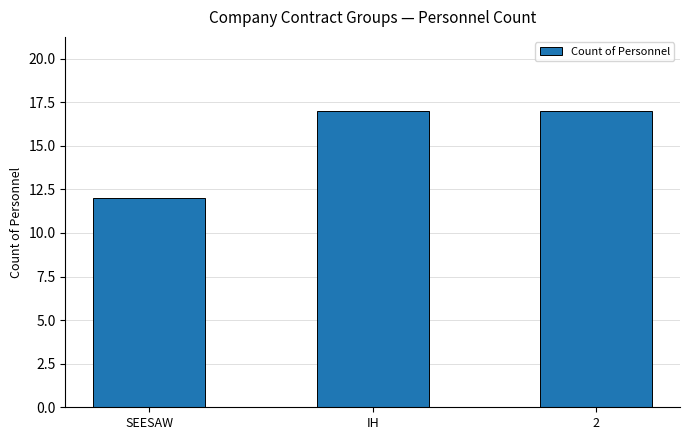

The chart shows a value of 12 at SEESAW. True or false?

True